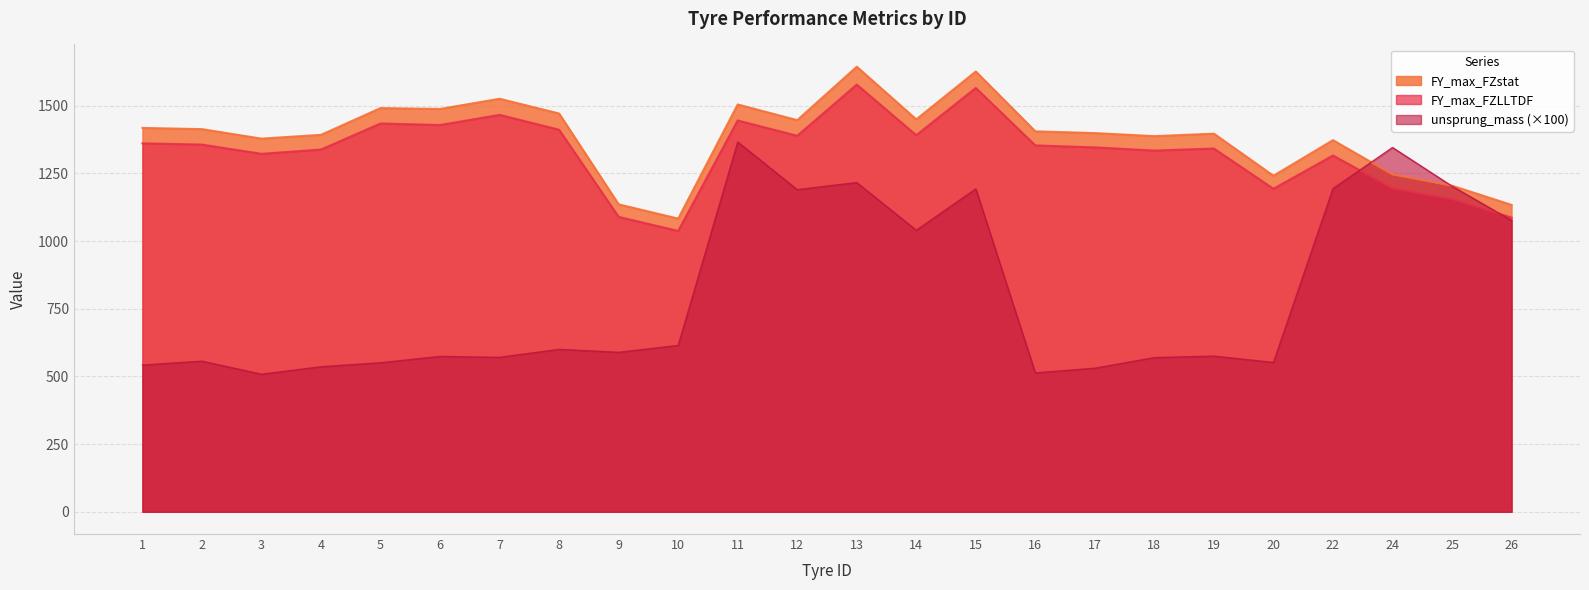

What is the spread (max minus min) of values at 12?

256.6